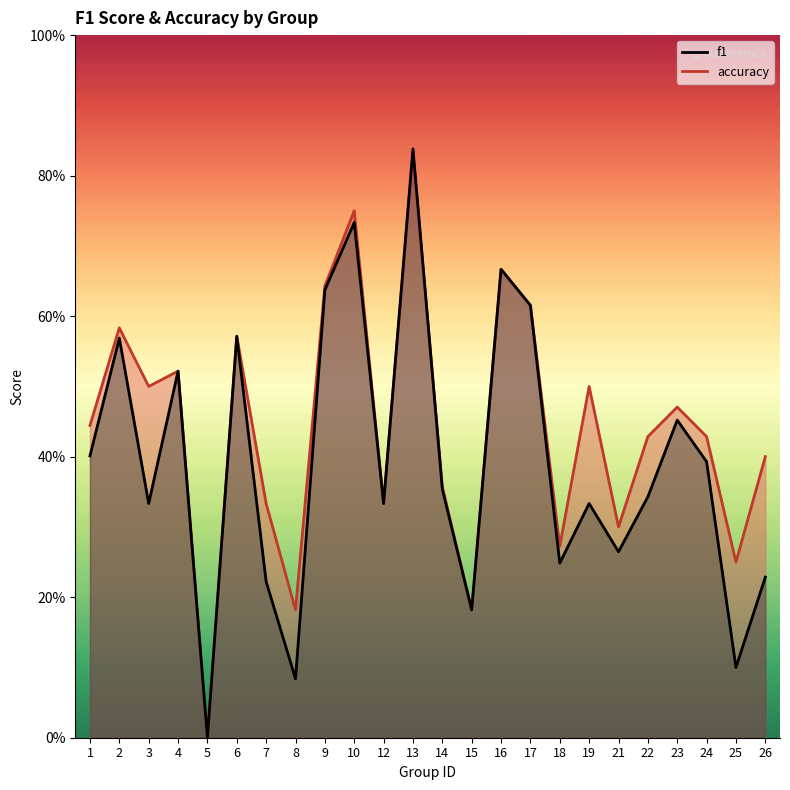

How many lines are shown in the chart?

2